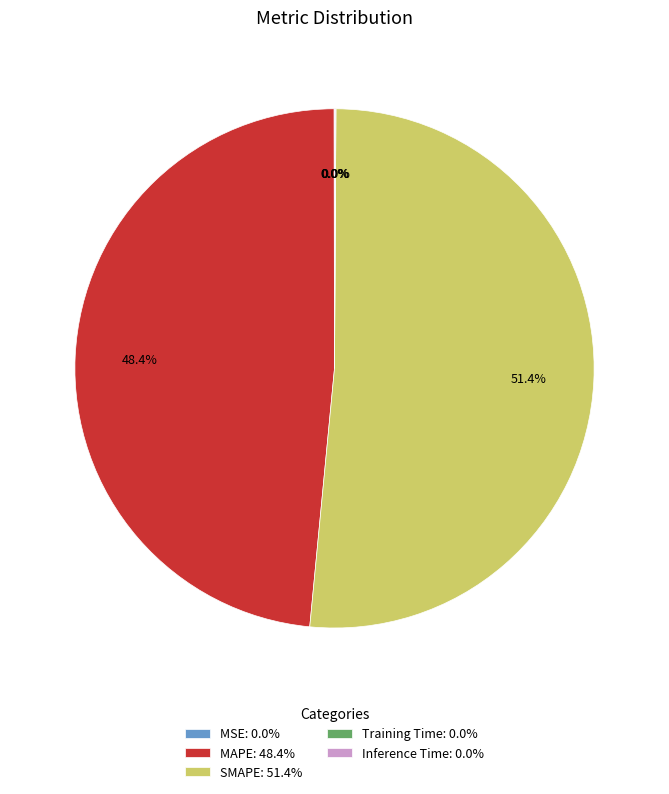

Does any single category account for the majority?

Yes